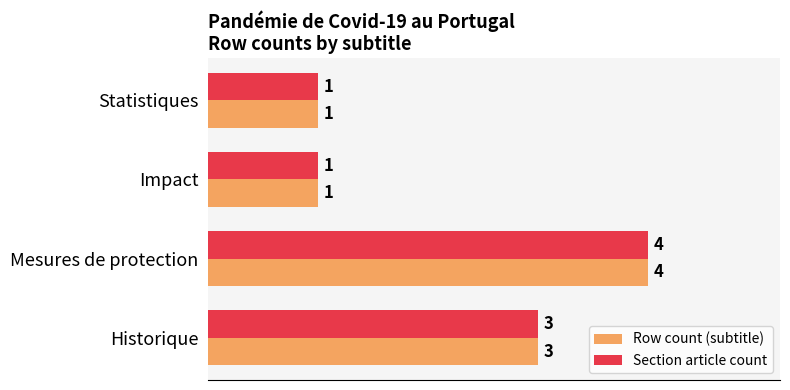

What is the total value across all series at Mesures de protection?

8